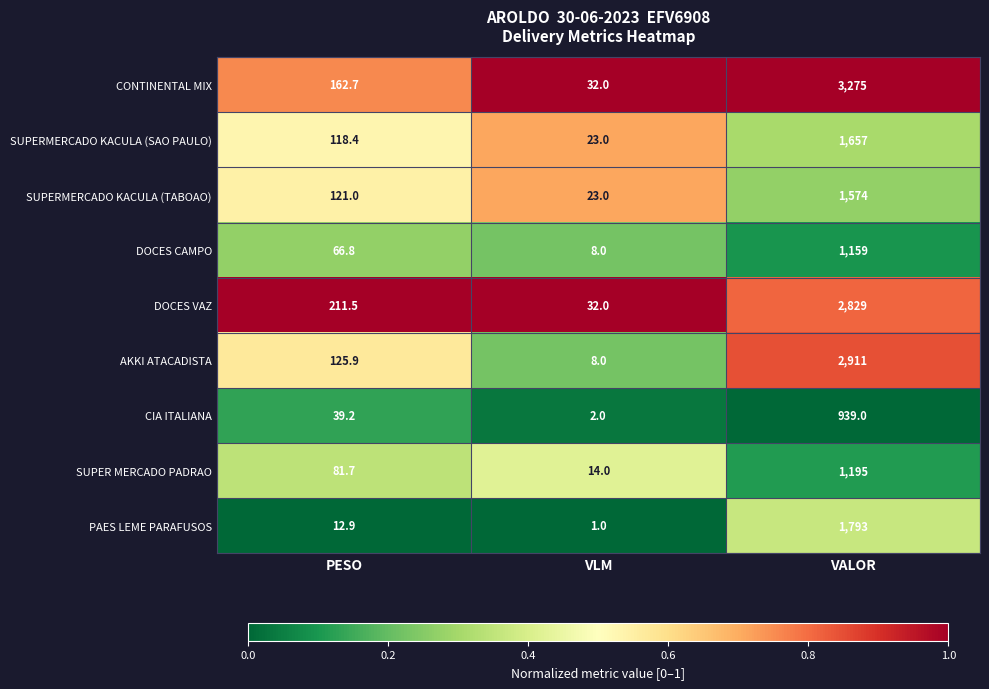

What is the total value across all series at PESO?

940.1